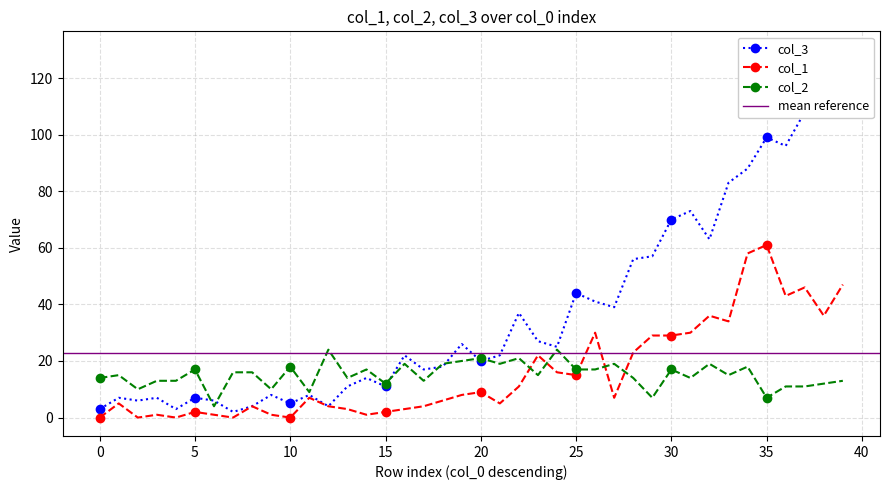

What is the total value across all series at 17?

34